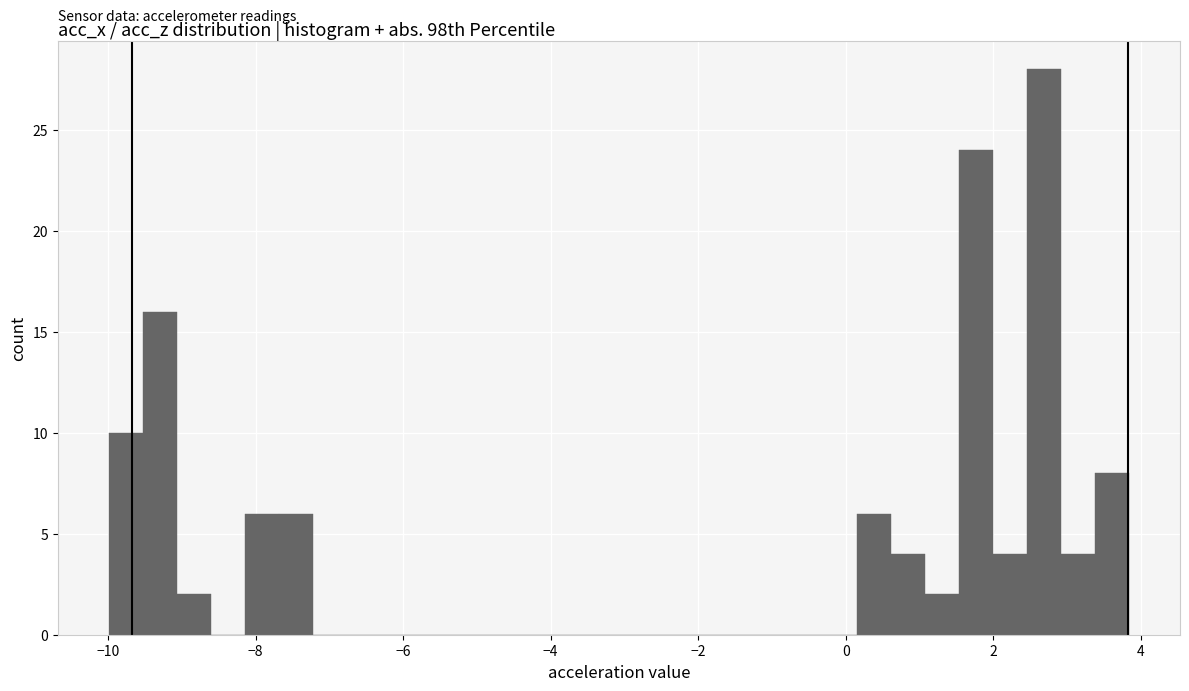

Read against the x-axis, roughly where is the centre of the tallest bar?

2.6